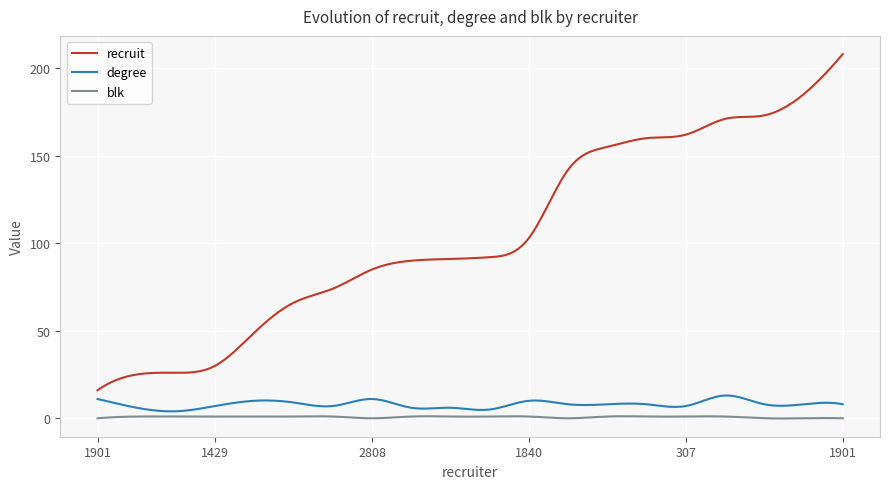

Which series has the largest total across all categories?

recruit